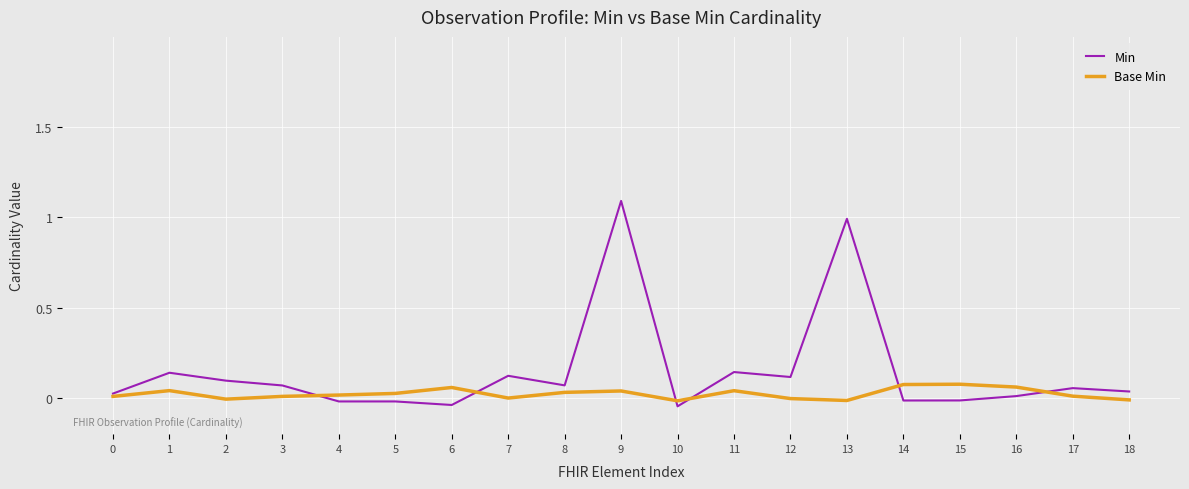

What is the difference between the second highest and minimum values in the Min series?

1.0